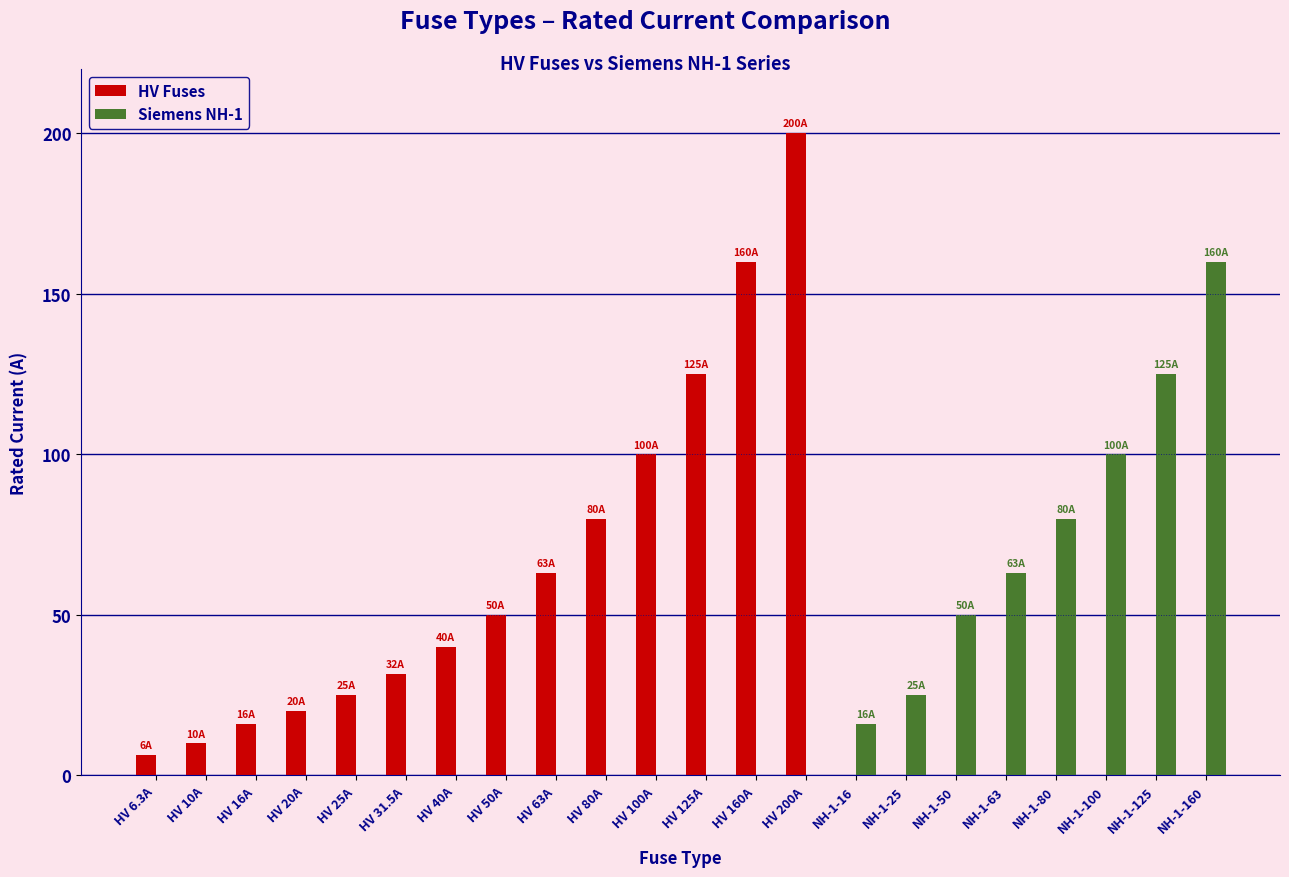

Is the value of Siemens NH-1 at HV 125A greater than the value of HV Fuses at HV 80A?

No